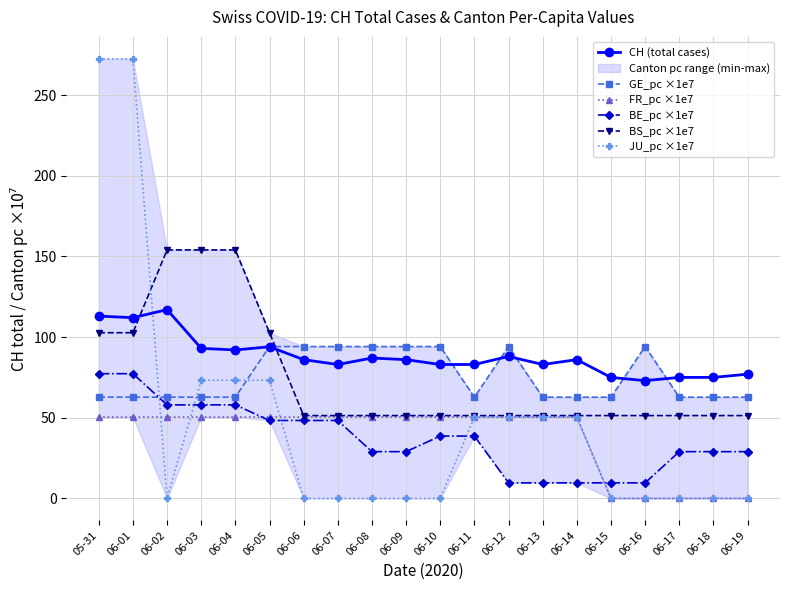

What is the value of the BE_pc ×1e7 point at the 8th from the left?

48.3